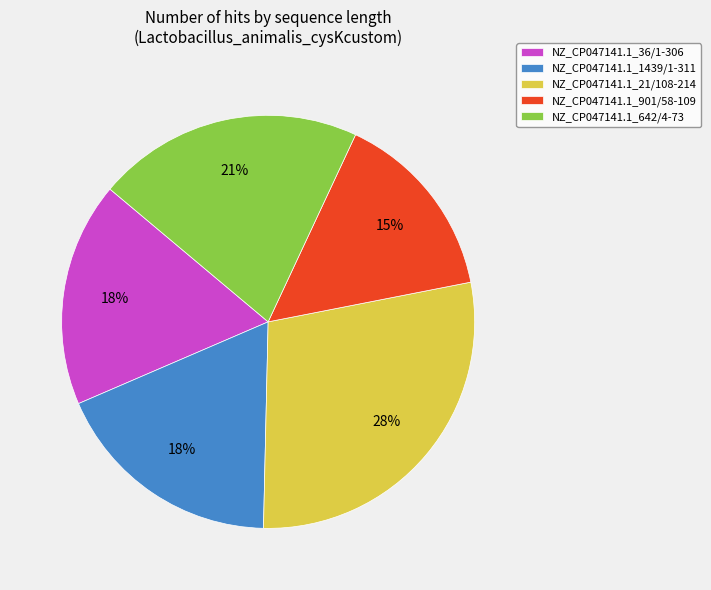

The NZ_CP047141.1_36/1-306 slice represents 31% of the pie. True or false?

False